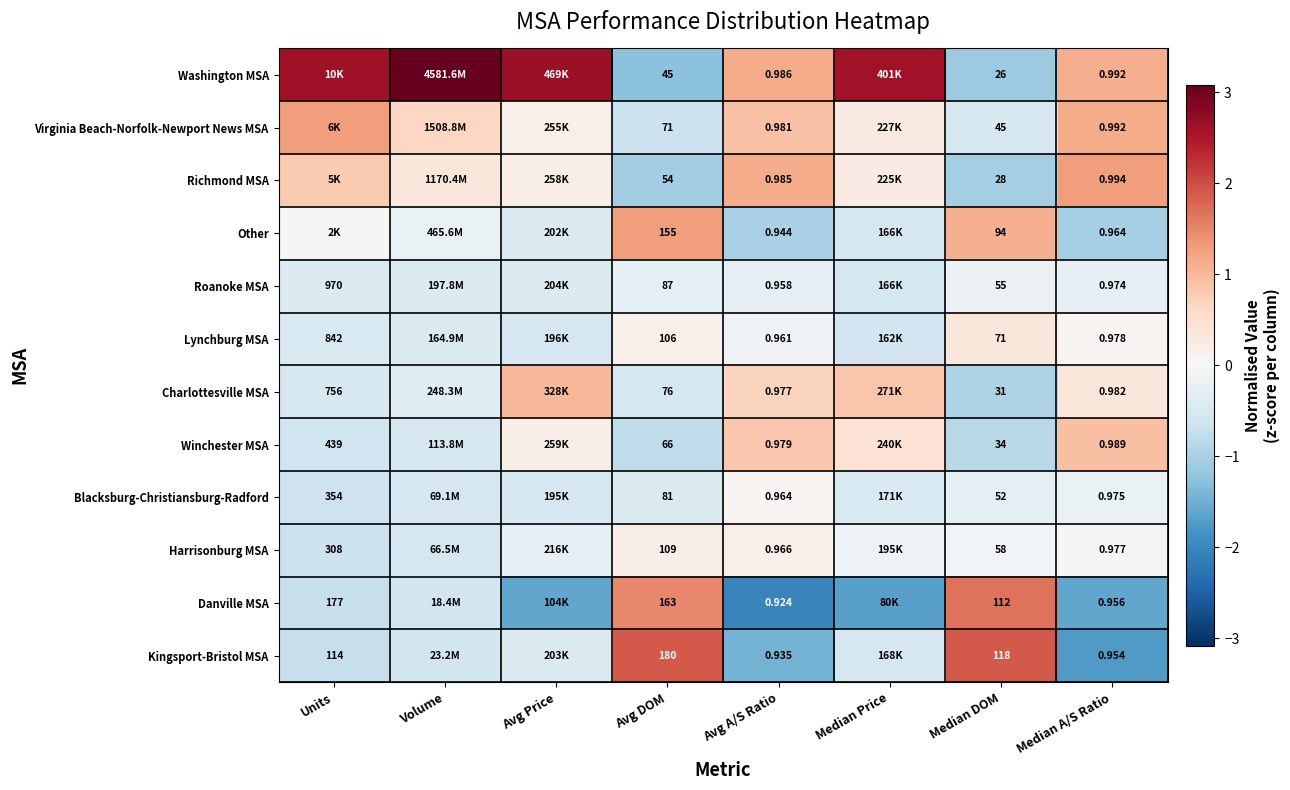

List the labels in order of Harrisonburg MSA value, largest first.

Avg DOM, Avg A/S Ratio, Median A/S Ratio, Median DOM, Median Price, Avg Price, Volume, Units